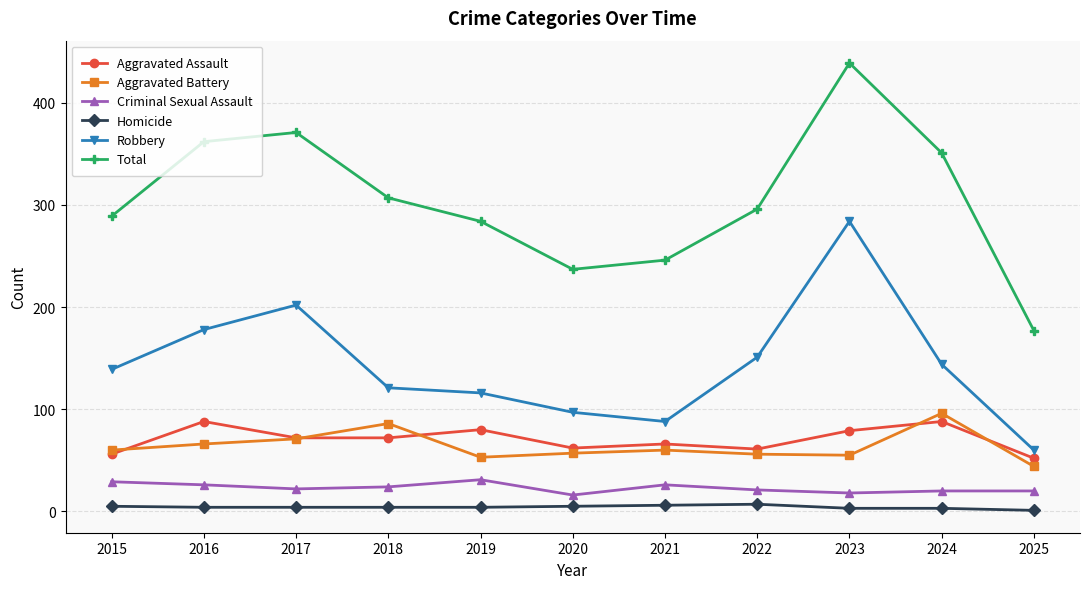

How many lines are shown in the chart?

6